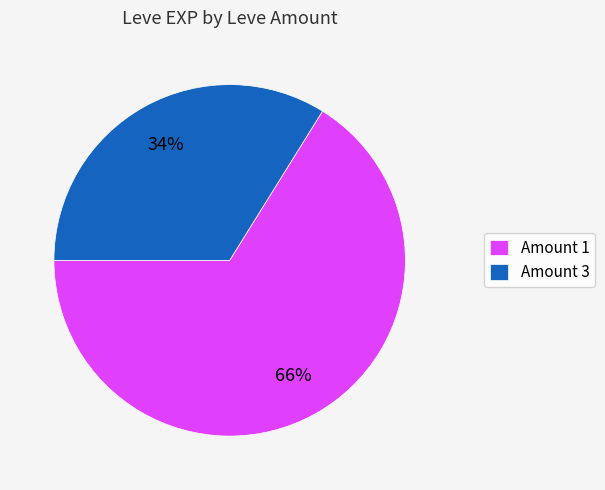

How many slices are in this pie chart?

2